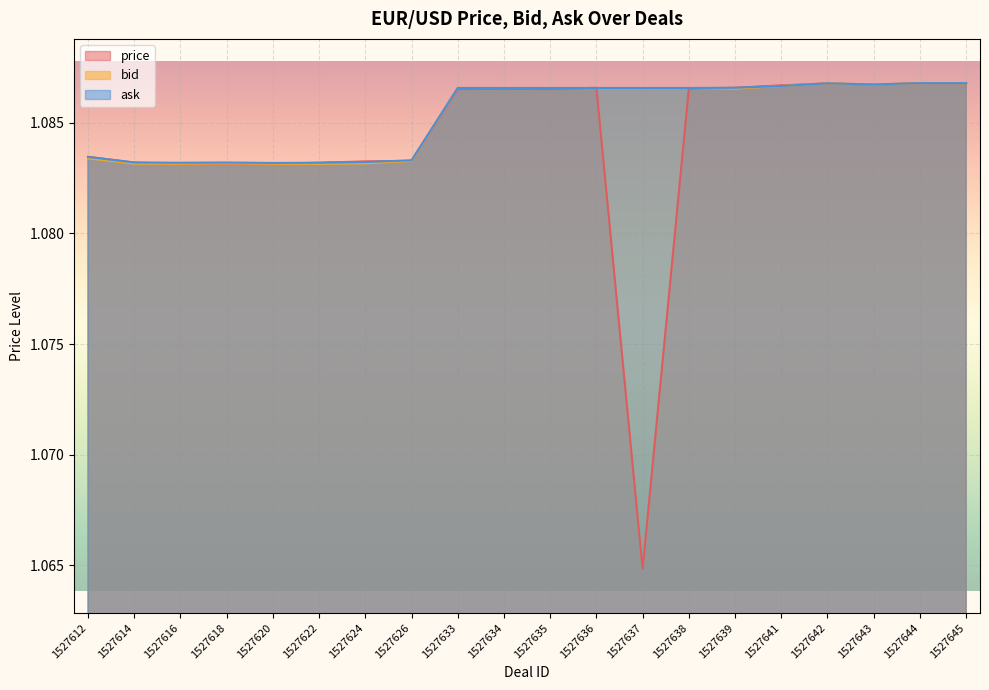

At which label does bid reach its peak?

1527644